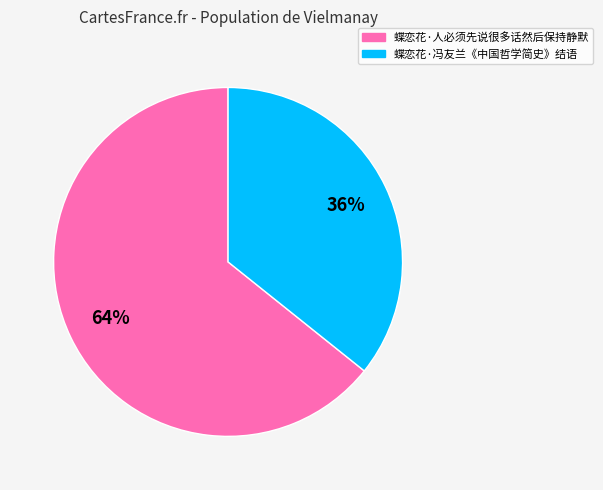

To the nearest percent, what is the average slice percentage?

50%